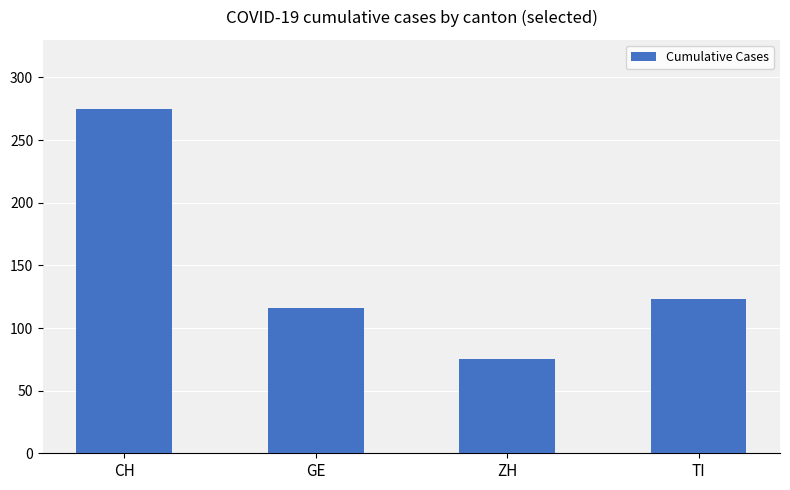

Is it true that the value at ZH is 39?

False